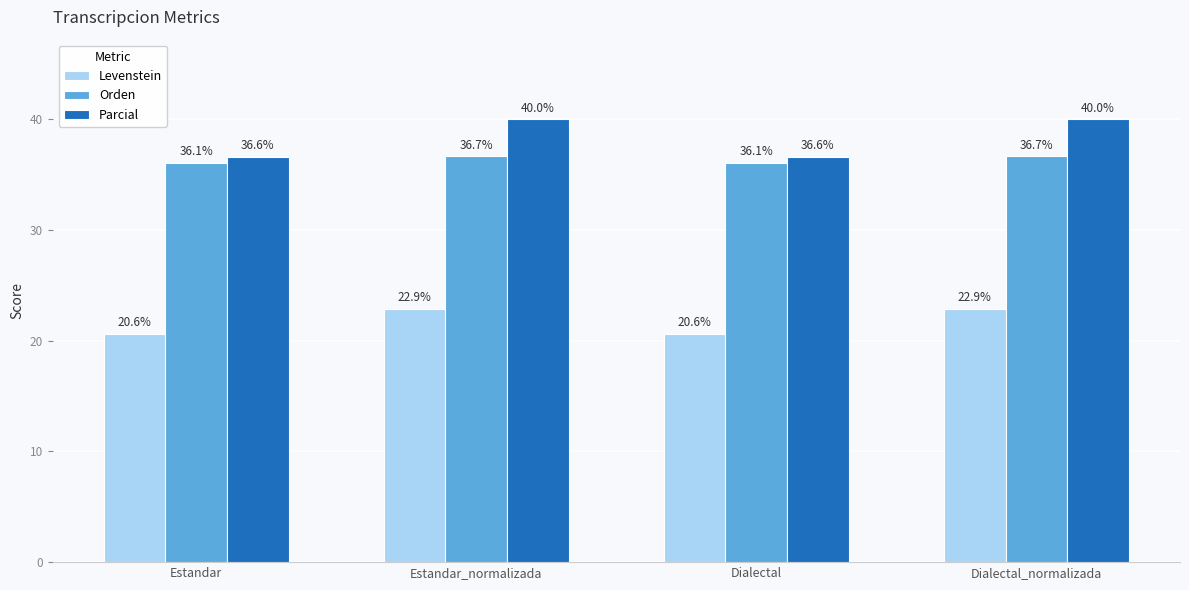

Which series has the largest total across all categories?

Parcial